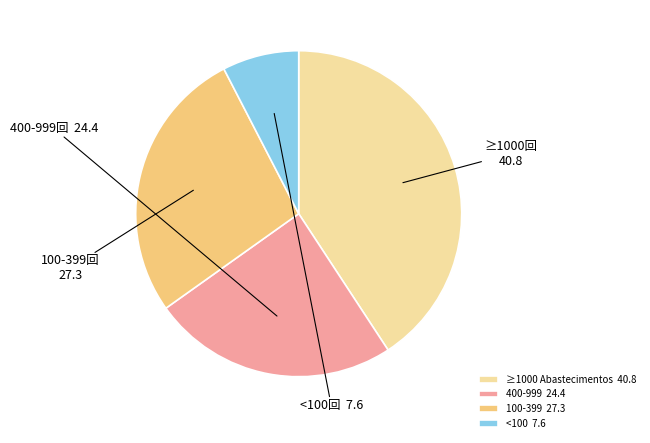

Is there a majority slice in this chart?

No